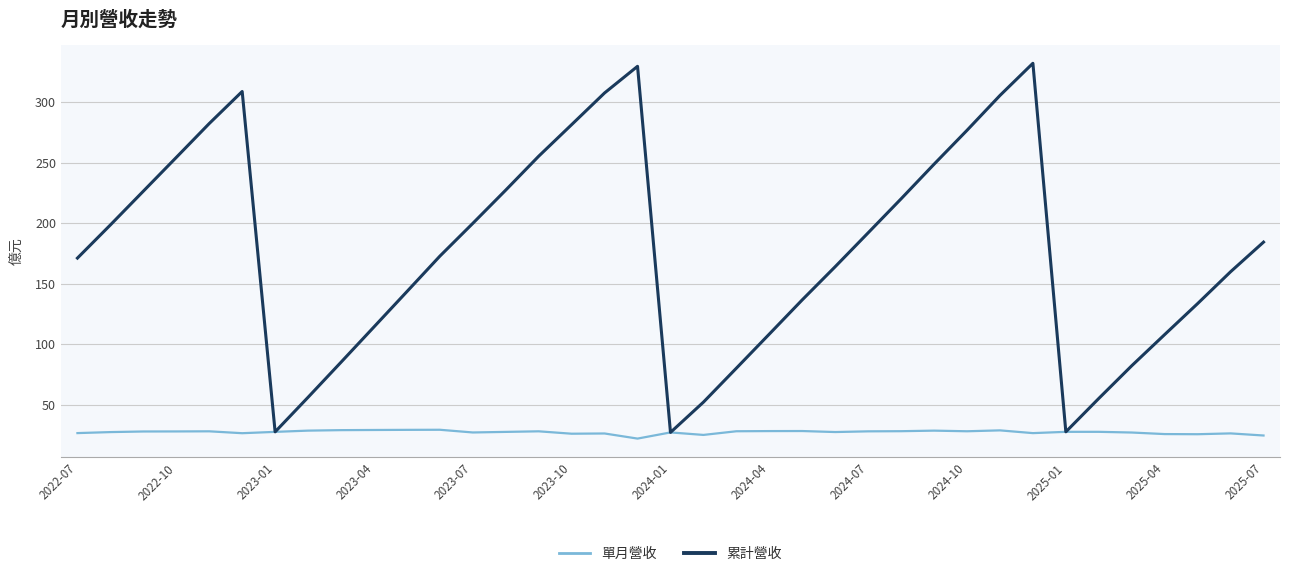

What is the average value of the 累計營收 series?

176.7